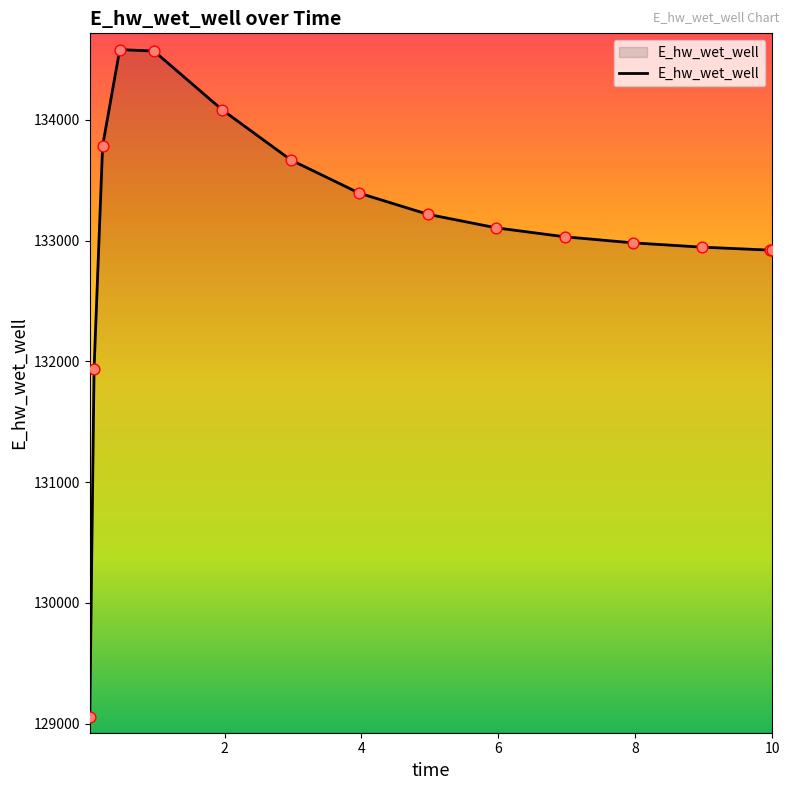

What is the smallest value displayed?

129053.1